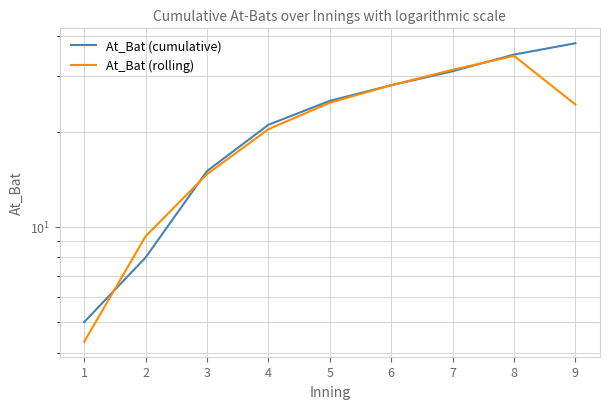

What is the sum of the At_Bat (rolling) values at 3 and 8?

49.3